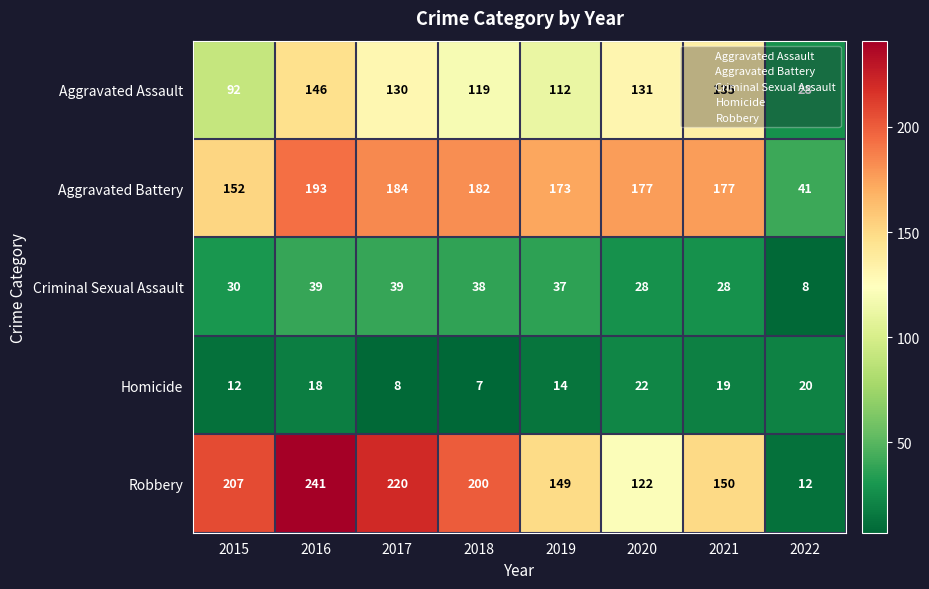

What is the difference between the maximum and minimum values in the Robbery series?

229